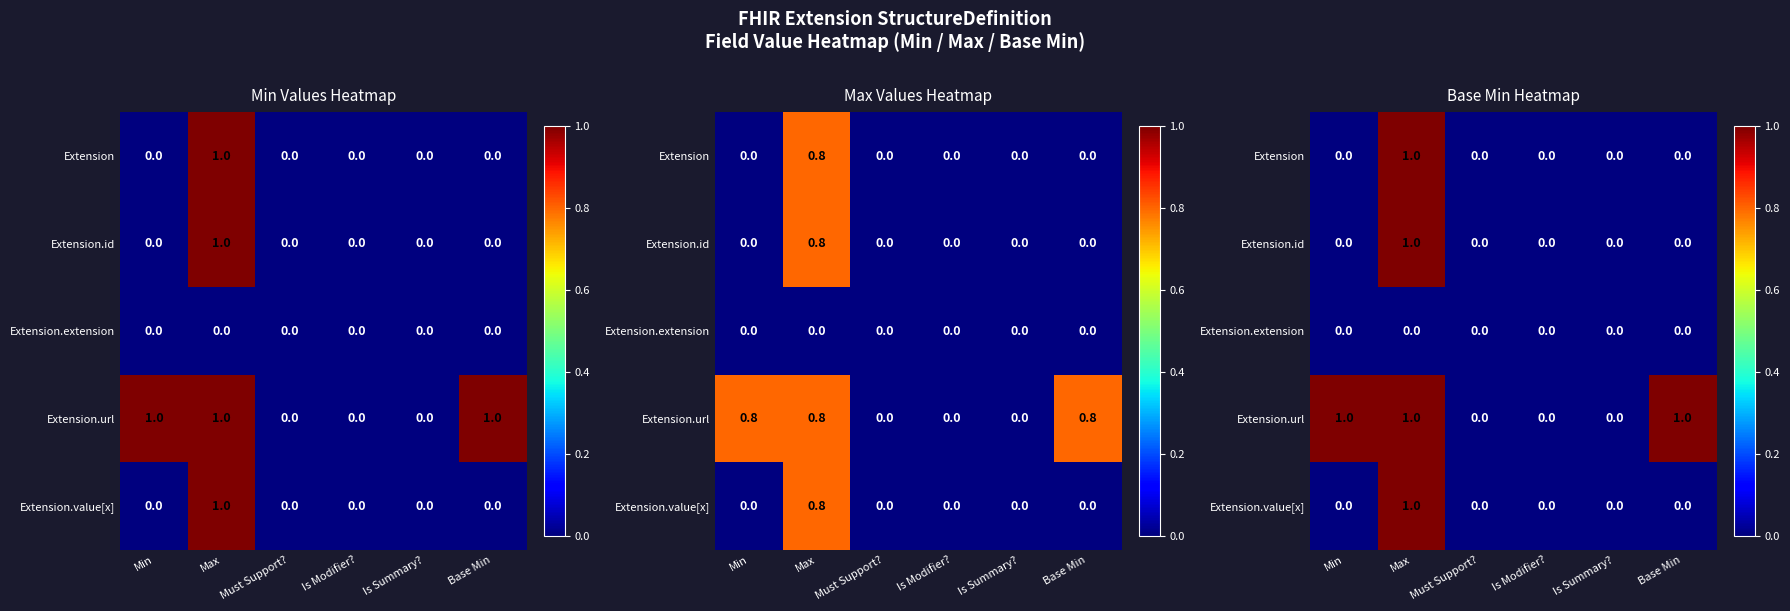

How many categories are shown in the chart?

6